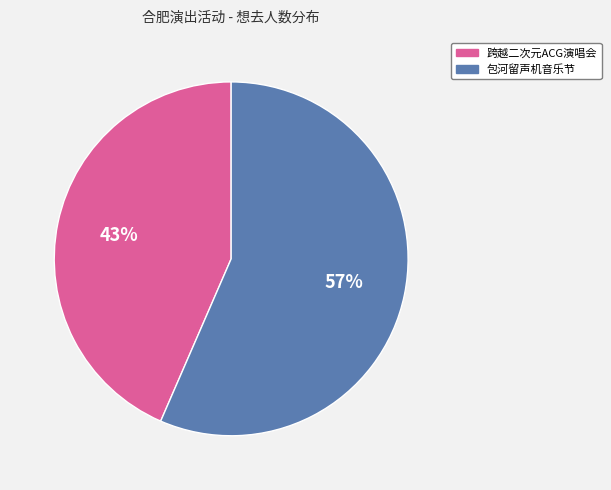

Approximately how many times larger is the value at 包河留声机音乐节 compared to 跨越二次元ACG演唱会?

1.3